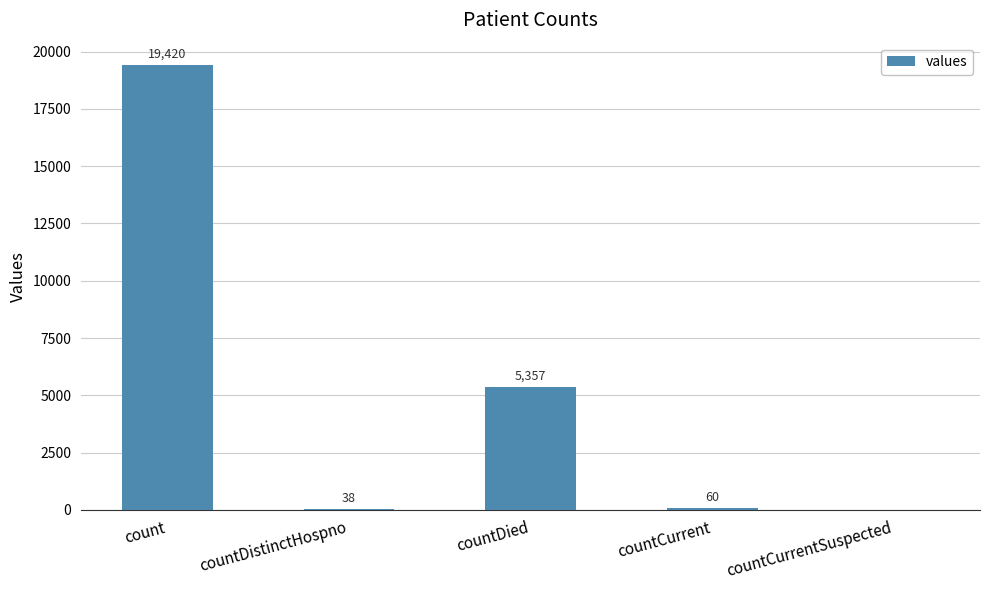

How many values are above zero?

4